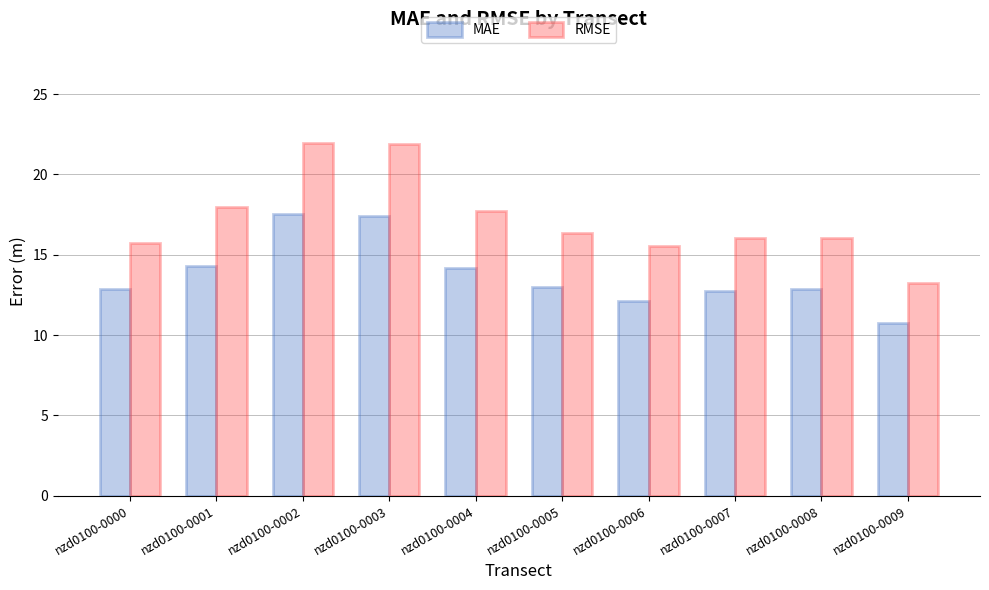

At nzd0100-0005, list the series in order from smallest to largest.

MAE, RMSE